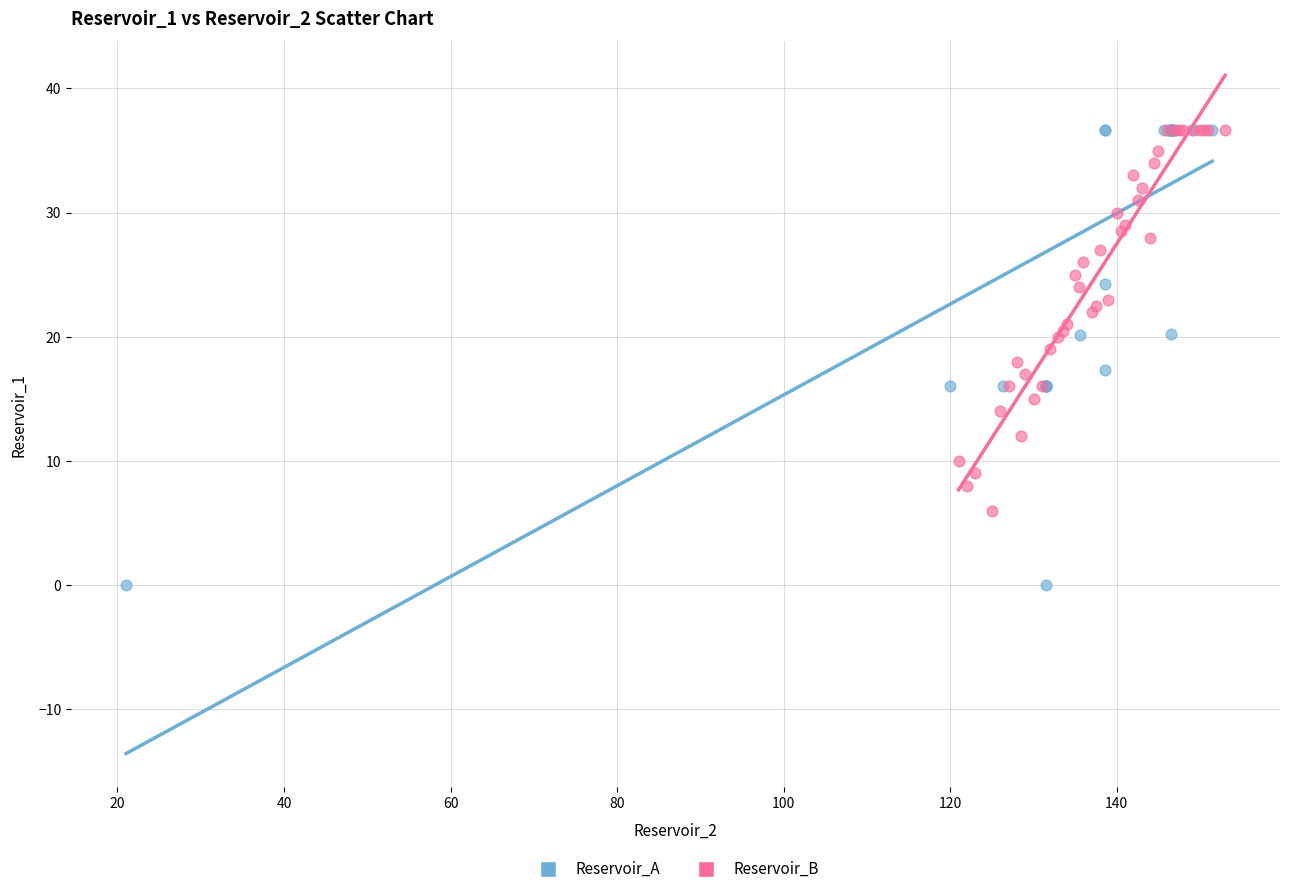

Which series has the largest Y range (max minus min)?

Reservoir_A